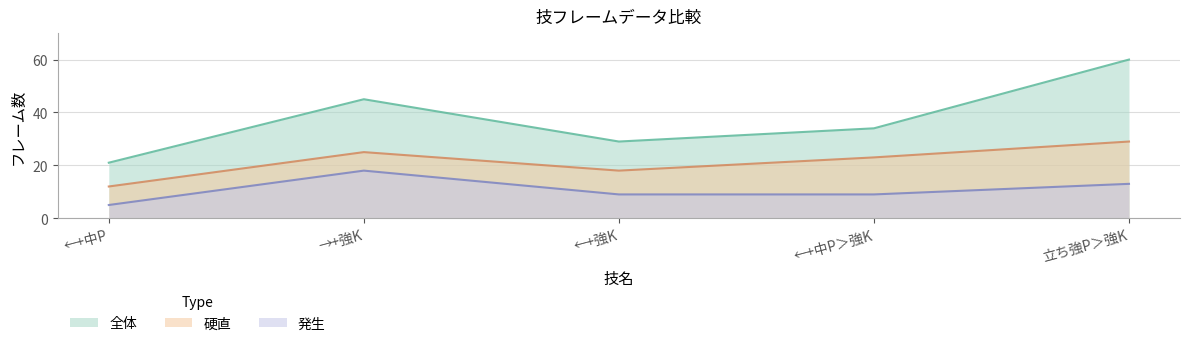

How many distinct data groups are displayed?

3